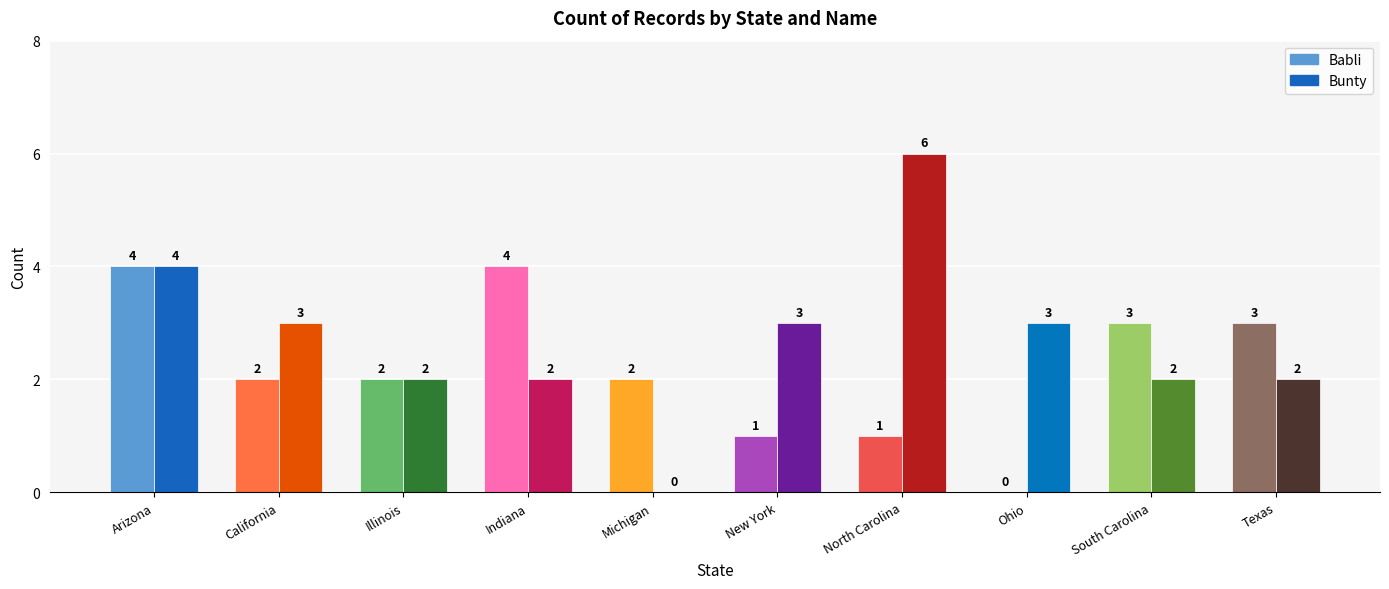

Read the Babli value at Arizona.

4